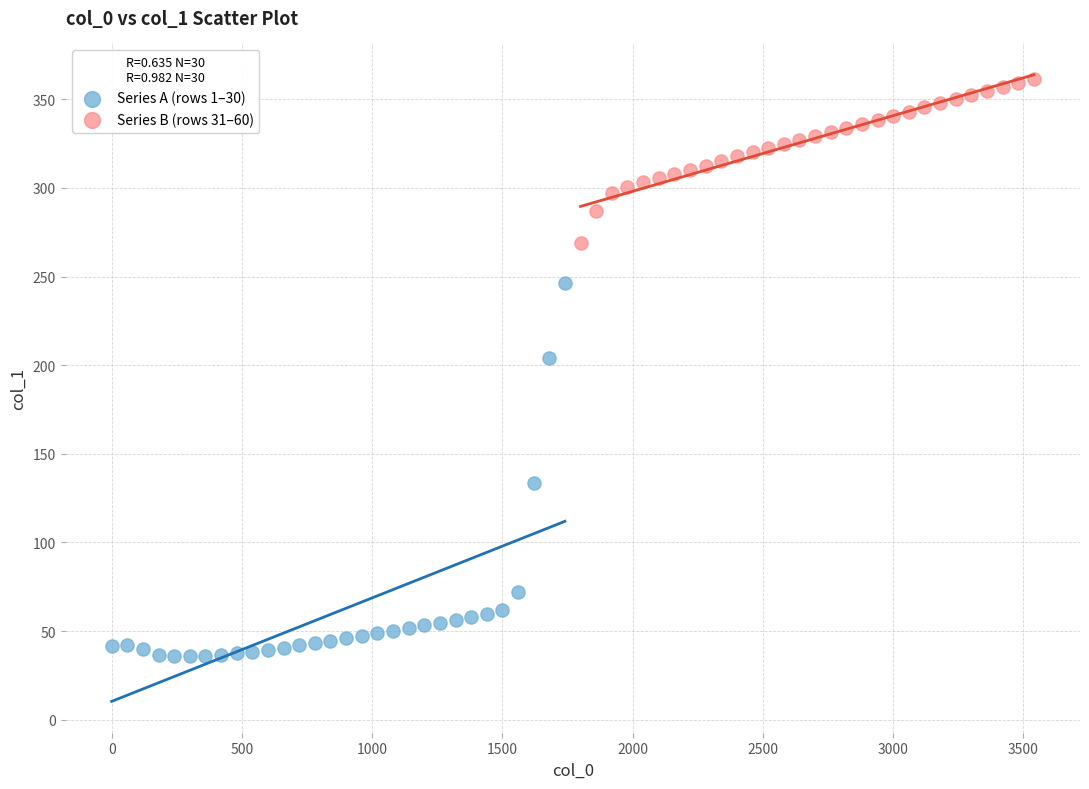

Which series has the widest spread of Y values?

Series A (rows 1–30)